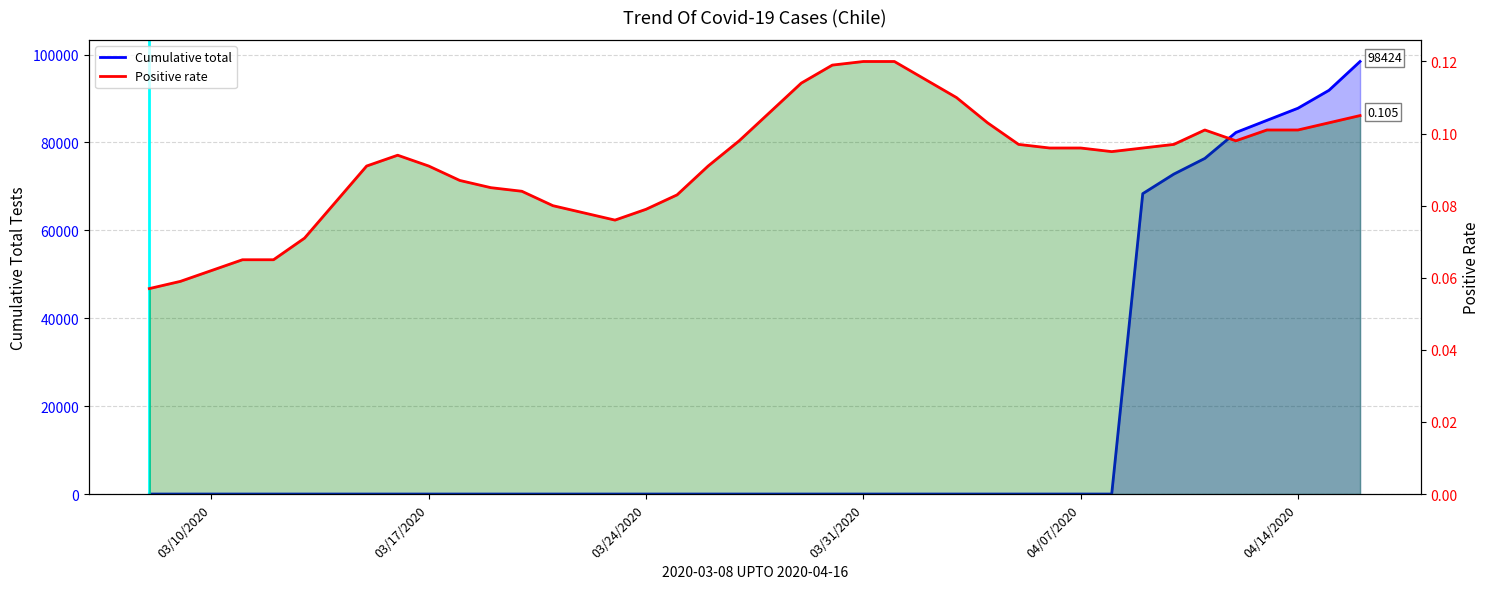

Rank the series by their maximum value, from lowest to highest.

Positive rate, Cumulative total